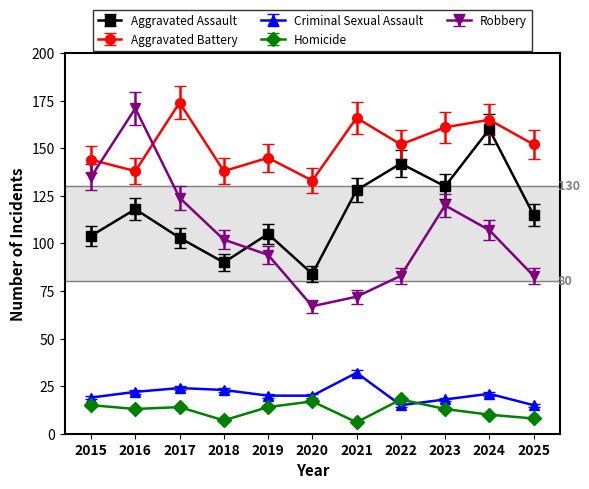

How many values in the Aggravated Battery series are below 152?

5